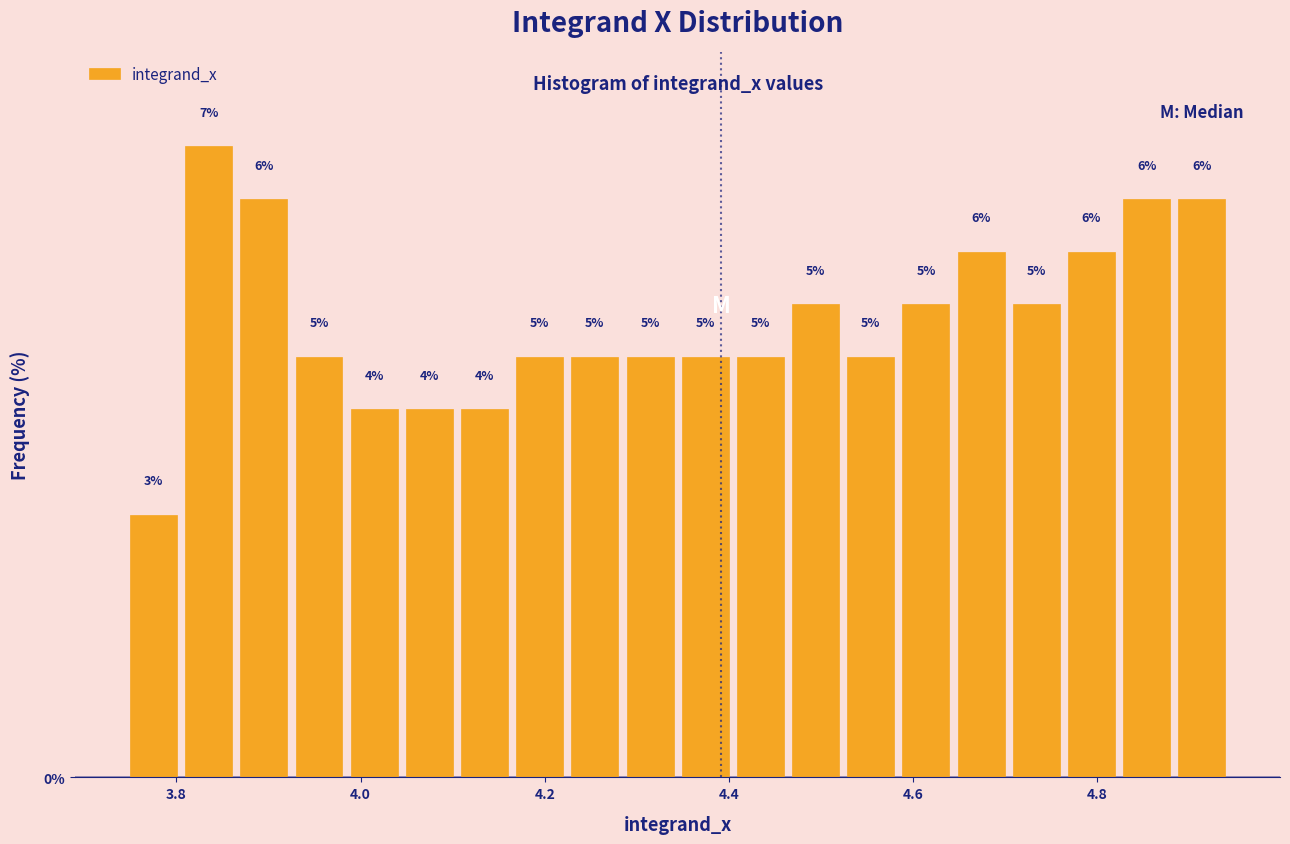

Around what value on the x-axis is the tallest bar? Give the approximate position of its centre, as read against the axis.

3.84